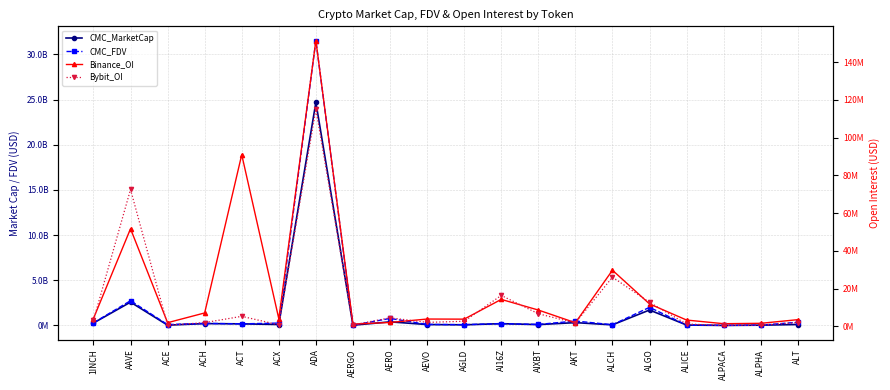

What is the value of the CMC_FDV point at the 17th from the left?

47029238.3